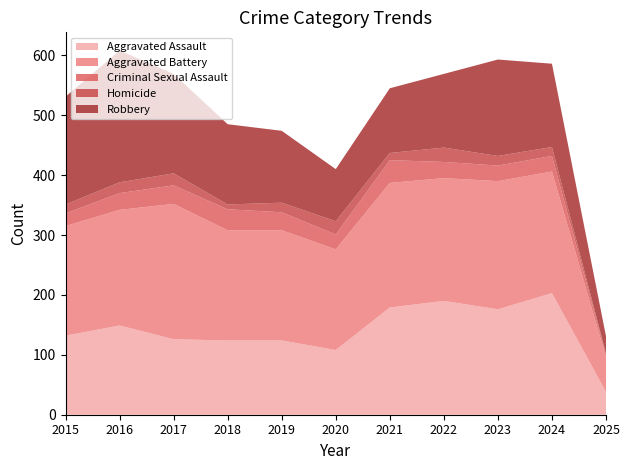

Reading left to right, extract all data points from this chart.

Aggravated Assault: 2015=132	2016=149	2017=126	2018=124	2019=124	2020=108	2021=179	2022=190	2023=176	2024=203	2025=38
Aggravated Battery: 2015=183	2016=193	2017=226	2018=184	2019=184	2020=168	2021=208	2022=205	2023=214	2024=203	2025=58
Criminal Sexual Assault: 2015=21	2016=28	2017=31	2018=35	2019=30	2020=25	2021=38	2022=27	2023=26	2024=26	2025=4
Homicide: 2015=15	2016=18	2017=20	2018=8	2019=16	2020=22	2021=12	2022=24	2023=16	2024=15	2025=2
Robbery: 2015=180	2016=220	2017=166	2018=134	2019=120	2020=87	2021=108	2022=123	2023=161	2024=139	2025=29